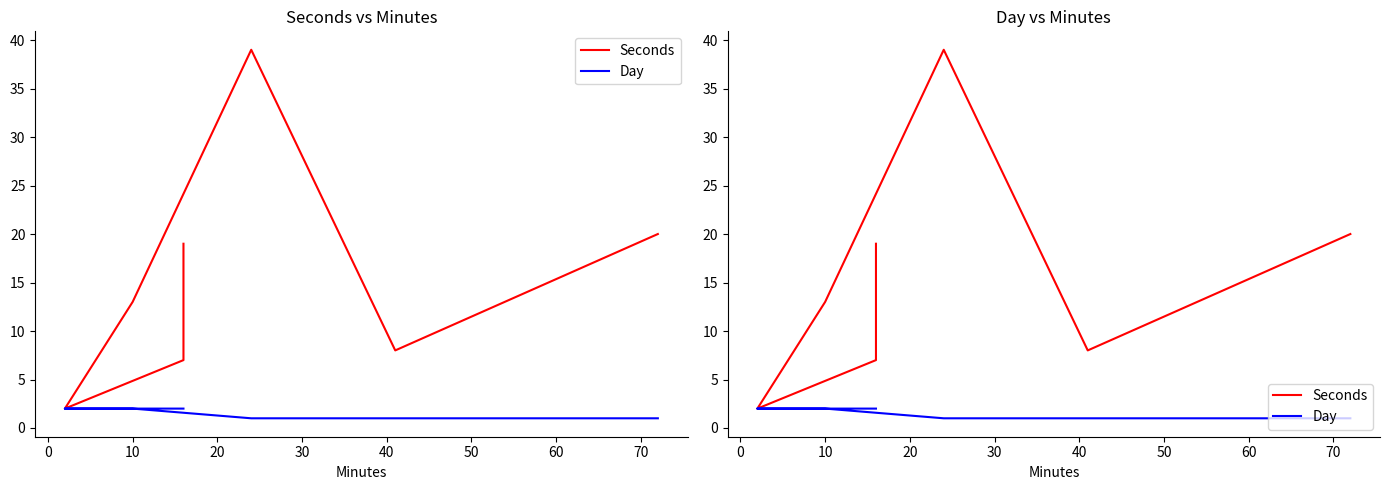

List the series in order of their overall mean, highest first.

Seconds, Day